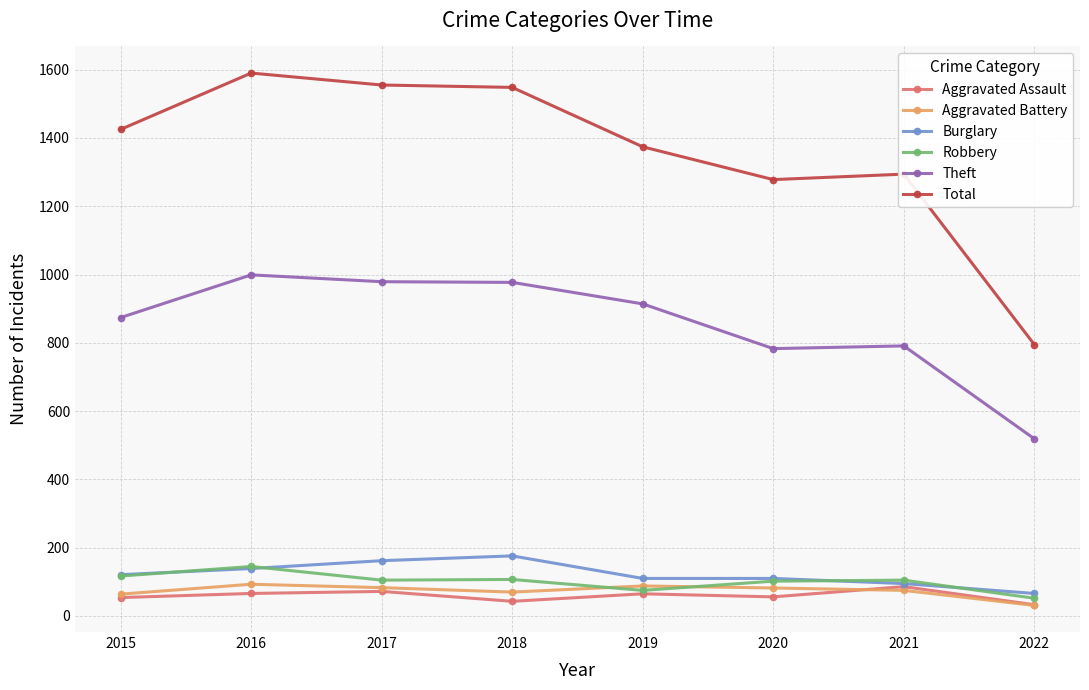

The Burglary series shows 37 at 2020. True or false?

False